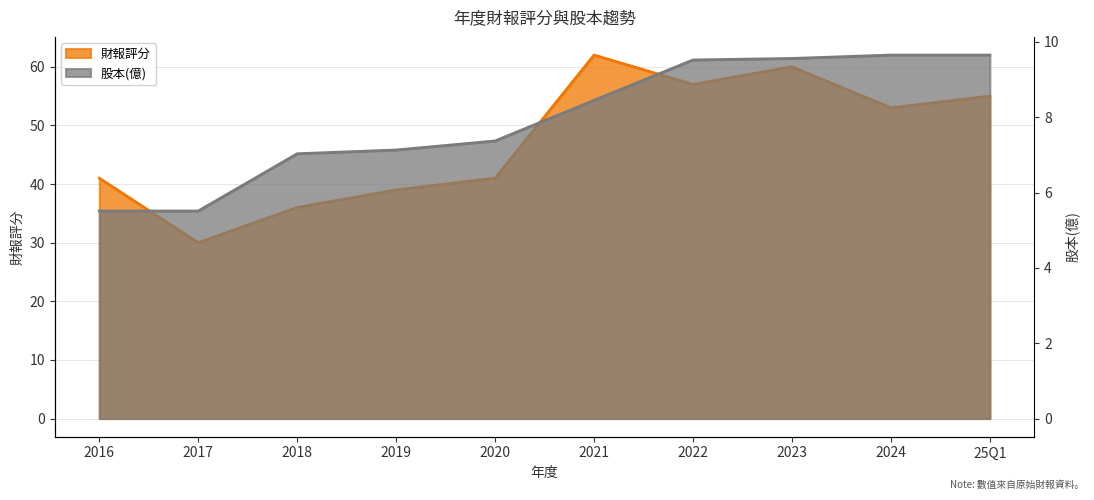

What is the spread (max minus min) of values at 2022?

47.5